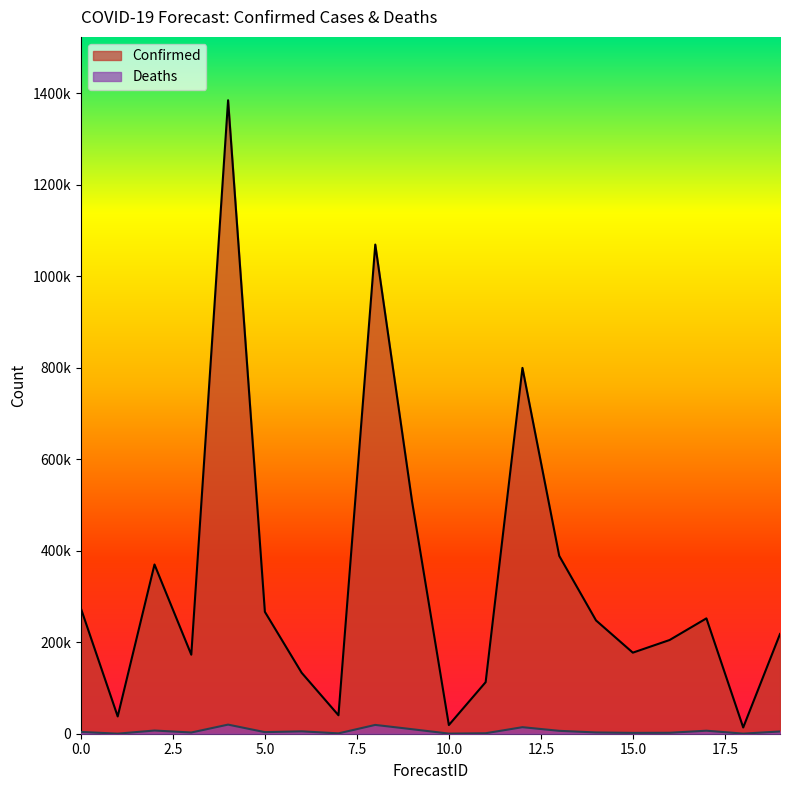

Is the value of Confirmed at 1 greater than the value of Deaths at 19?

Yes